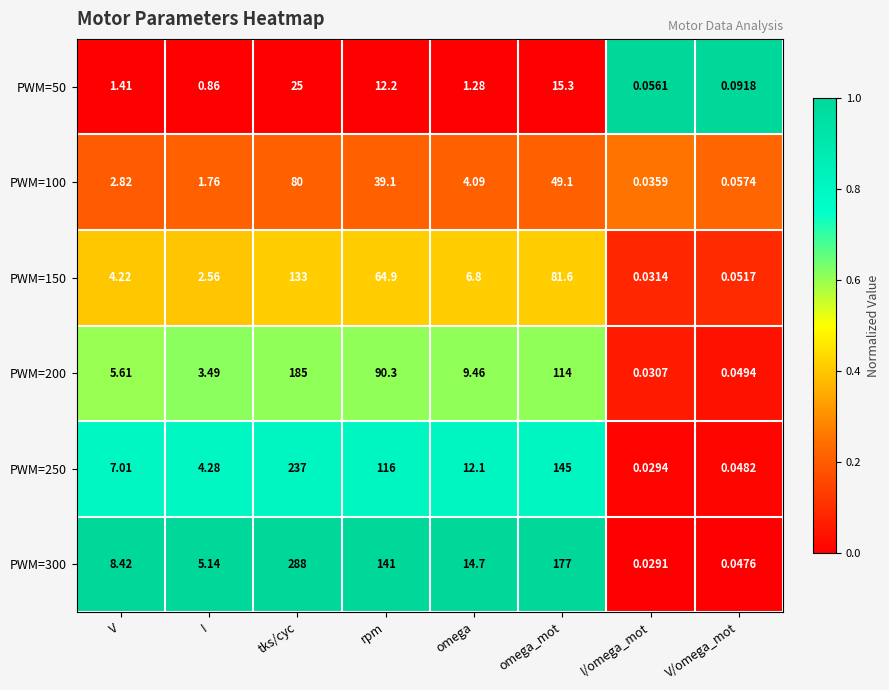

Count the number of categories in the chart.

8